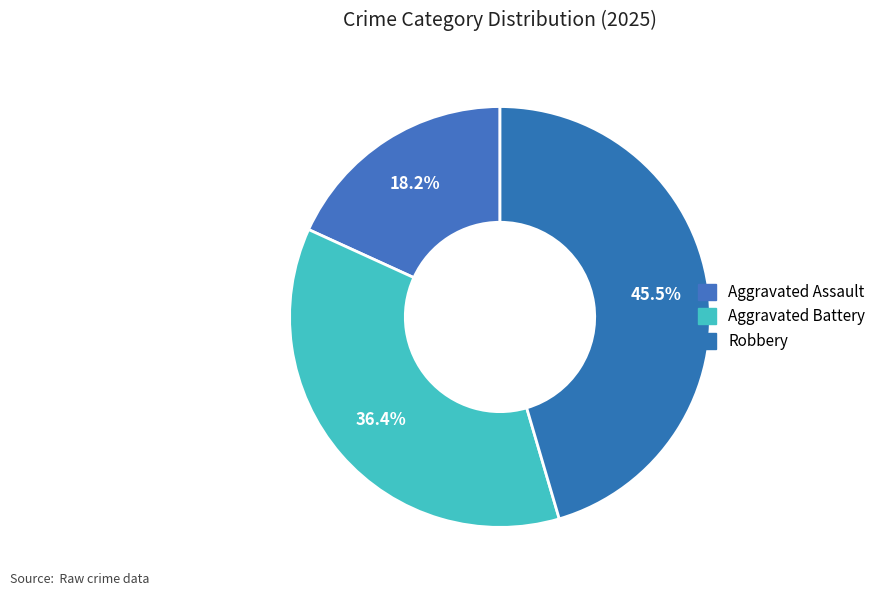

Count the number of slices in the pie.

3